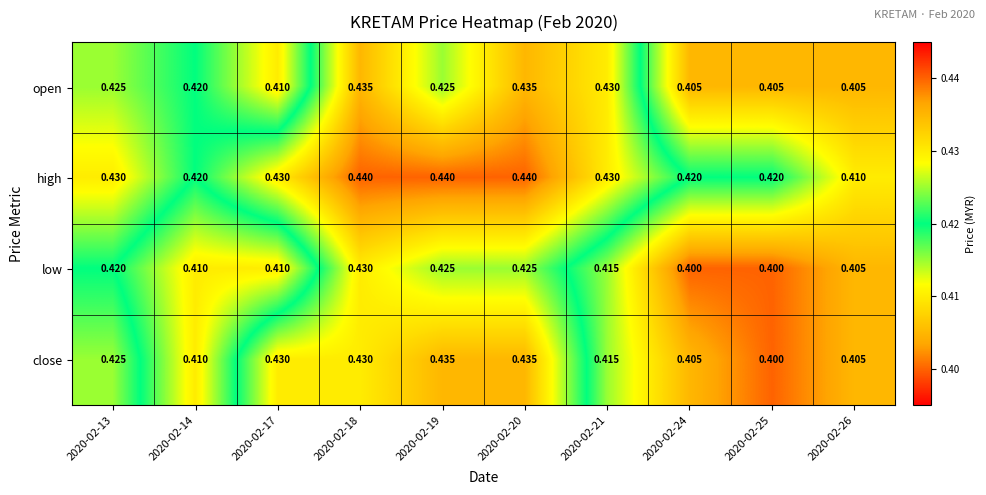

Which series changed the most between 2020-02-14 and 2020-02-19?

close